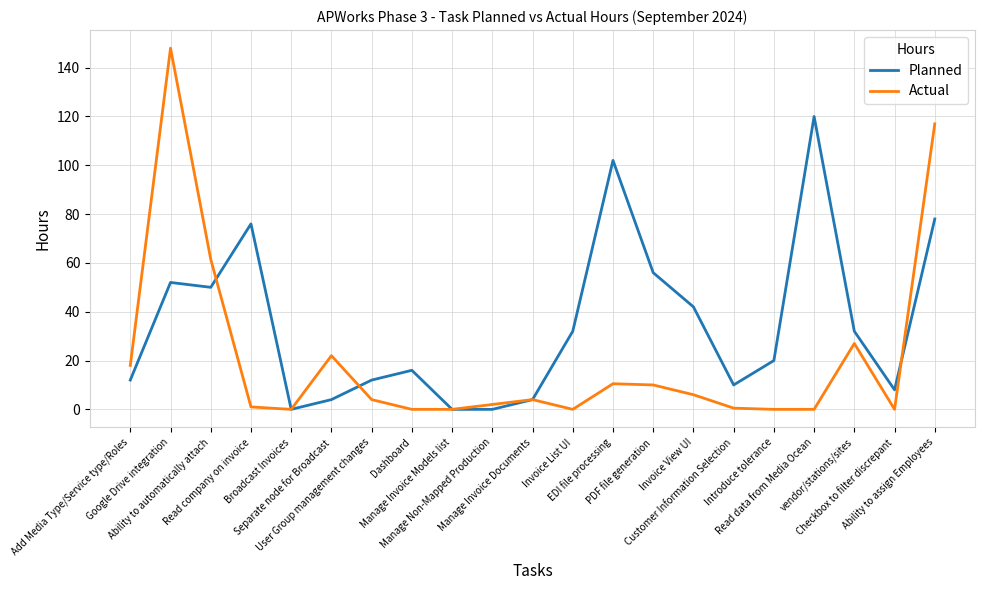

What is the difference between the maximum and minimum values in the Actual series?

148.0